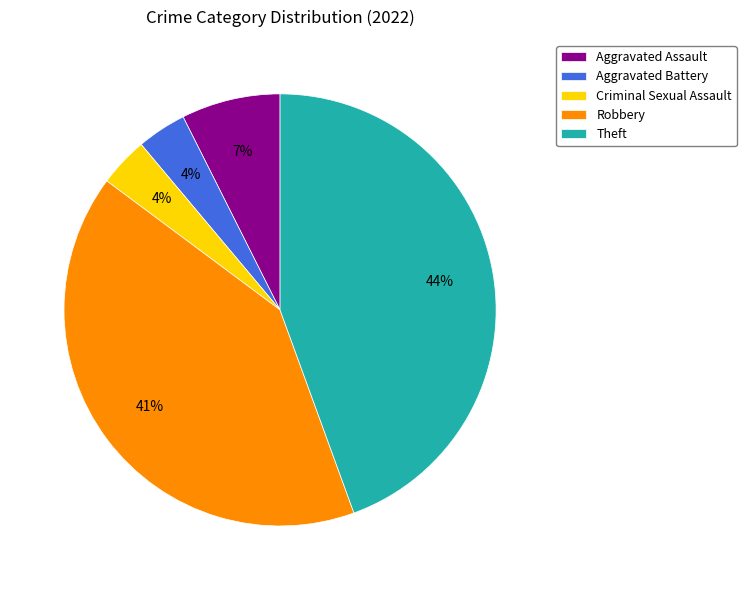

Is there a majority slice in this chart?

No